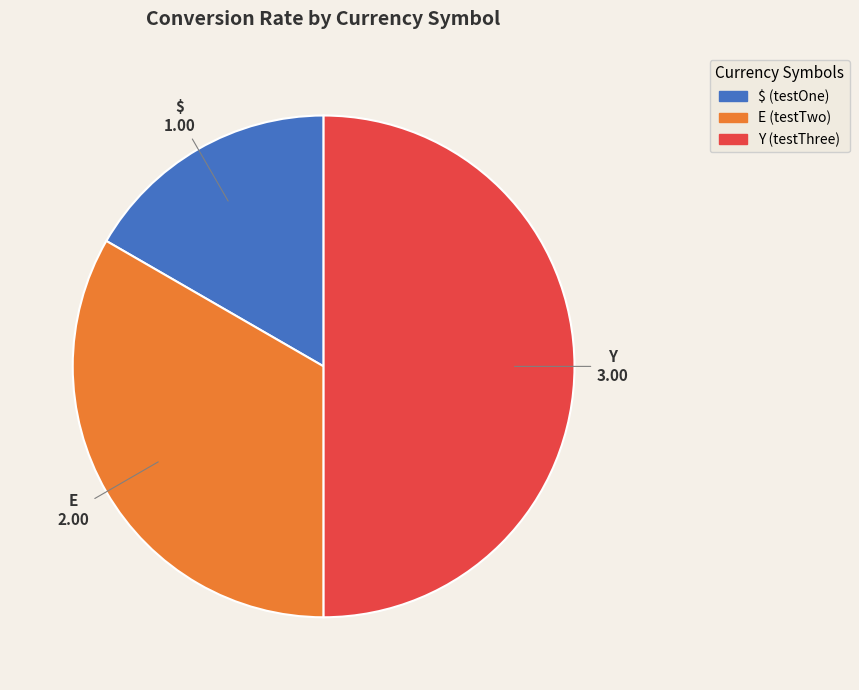

True or false: E accounts for 33% of the total.

True